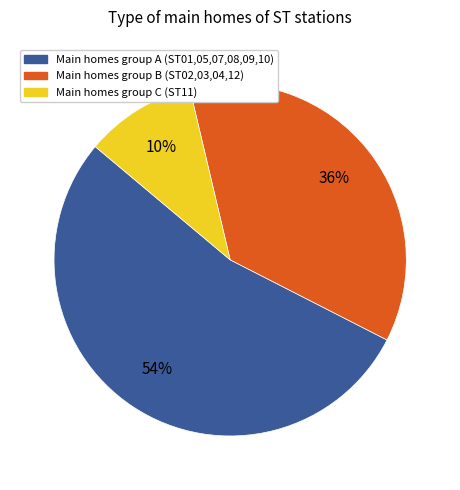

Does Main homes group A (ST01,05,07,08,09,10) represent more than half of the total?

Yes